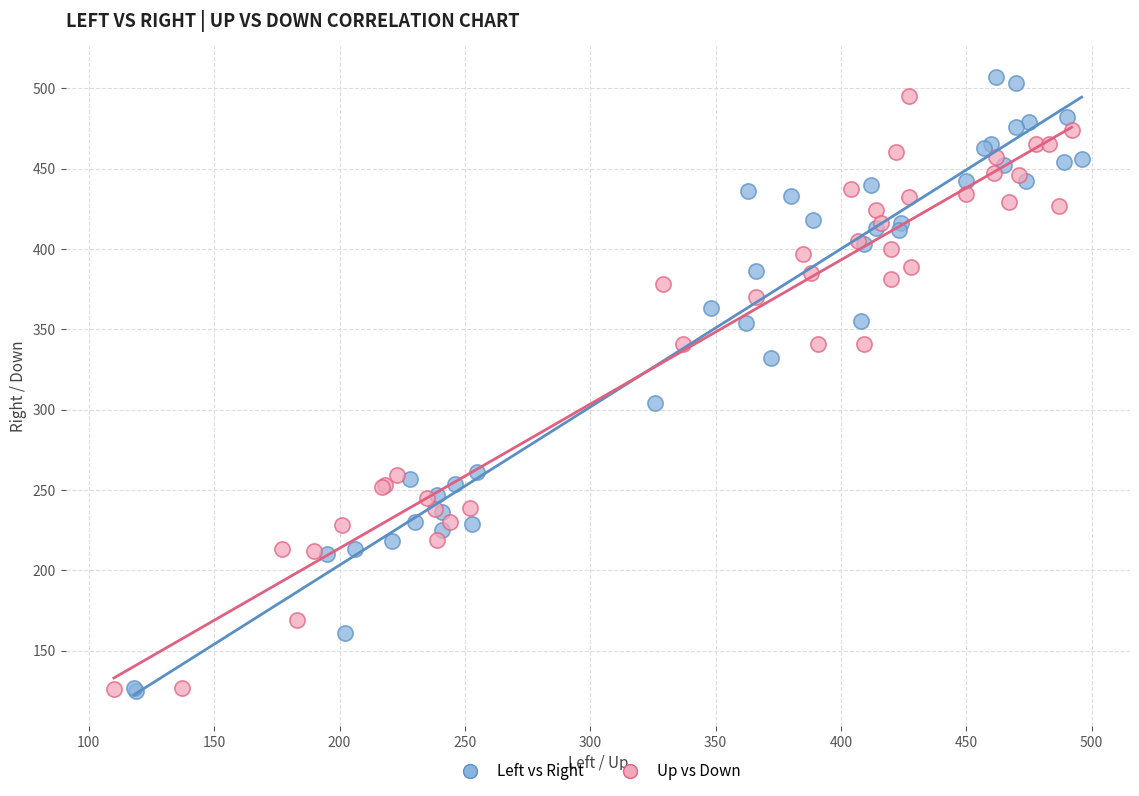

What are all the series names shown in the legend?

Left vs Right, Up vs Down